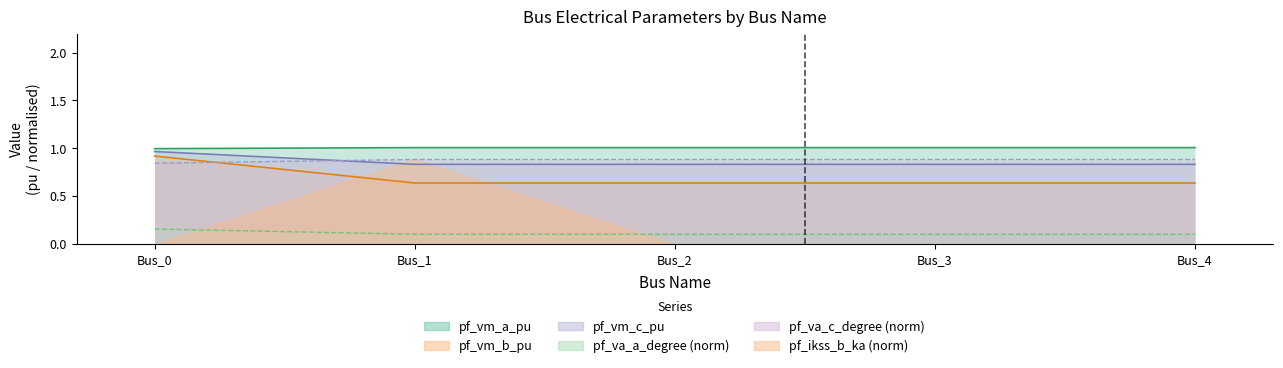

Which series changed the most between Bus_0 and Bus_4?

pf_vm_b_pu